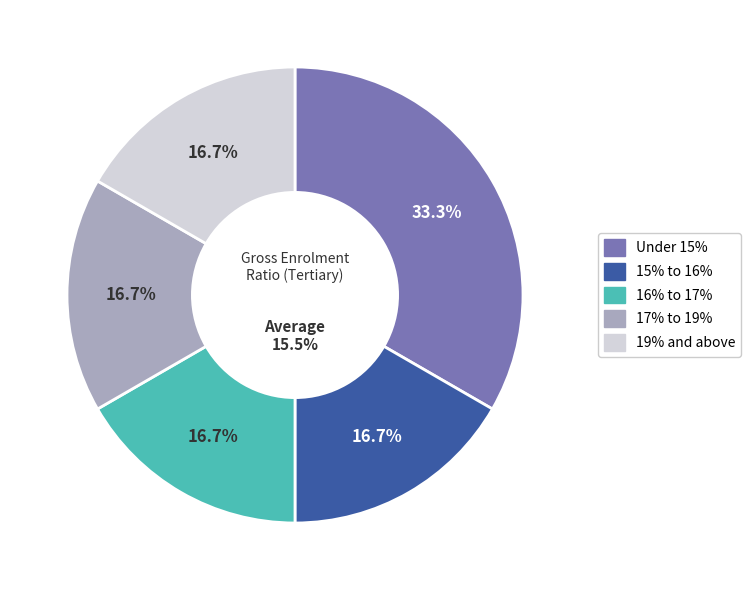

Does 1995 account for over 50% of the chart?

No